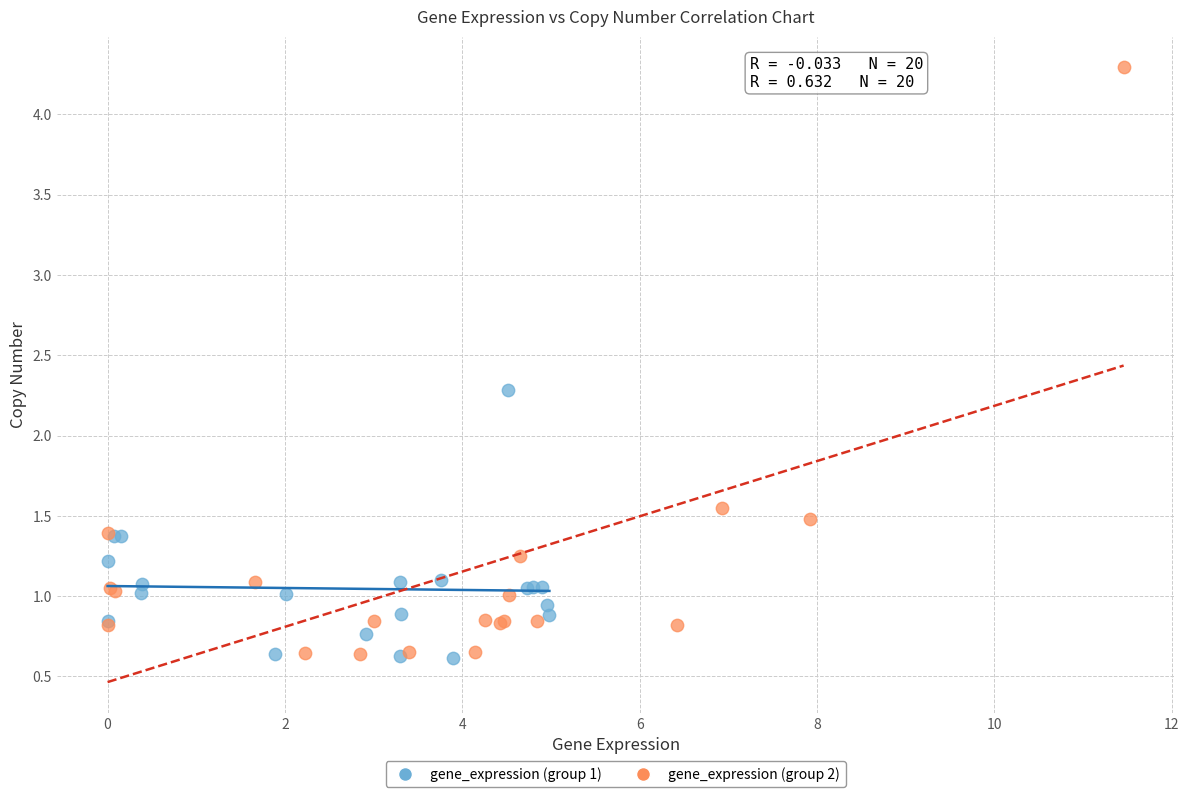

Which series reaches the maximum Y coordinate?

gene_expression (group 2)